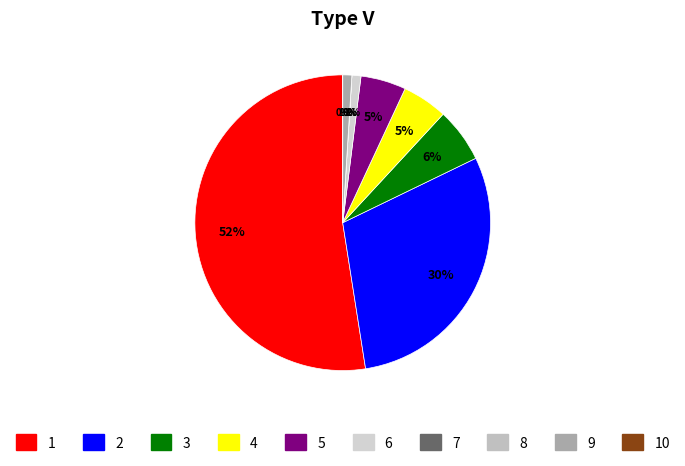

To the nearest percent, what is the difference between the 9 and 10 slice percentages?

1%